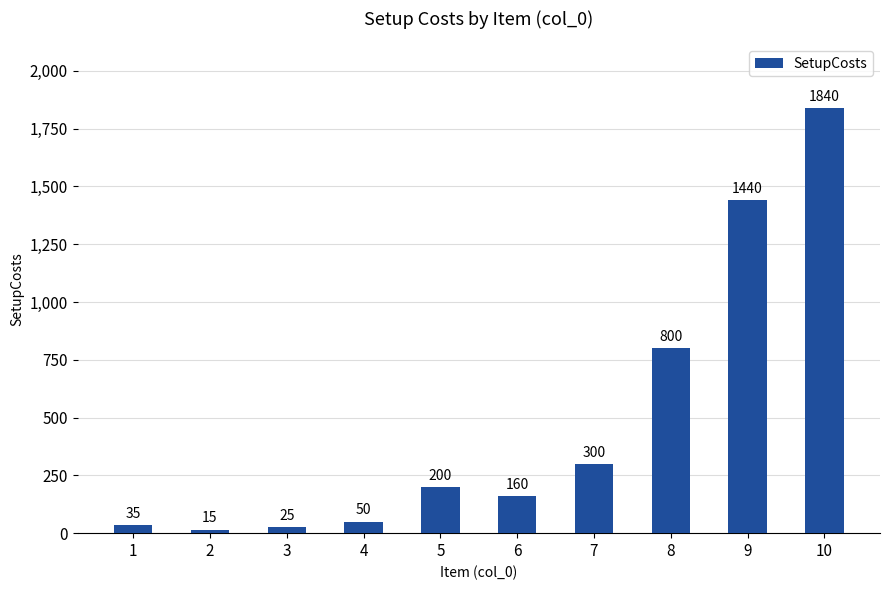

Reading left to right, transcribe all the data shown in this chart.

1=35	2=15	3=25	4=50	5=200	6=160	7=300	8=800	9=1440	10=1840